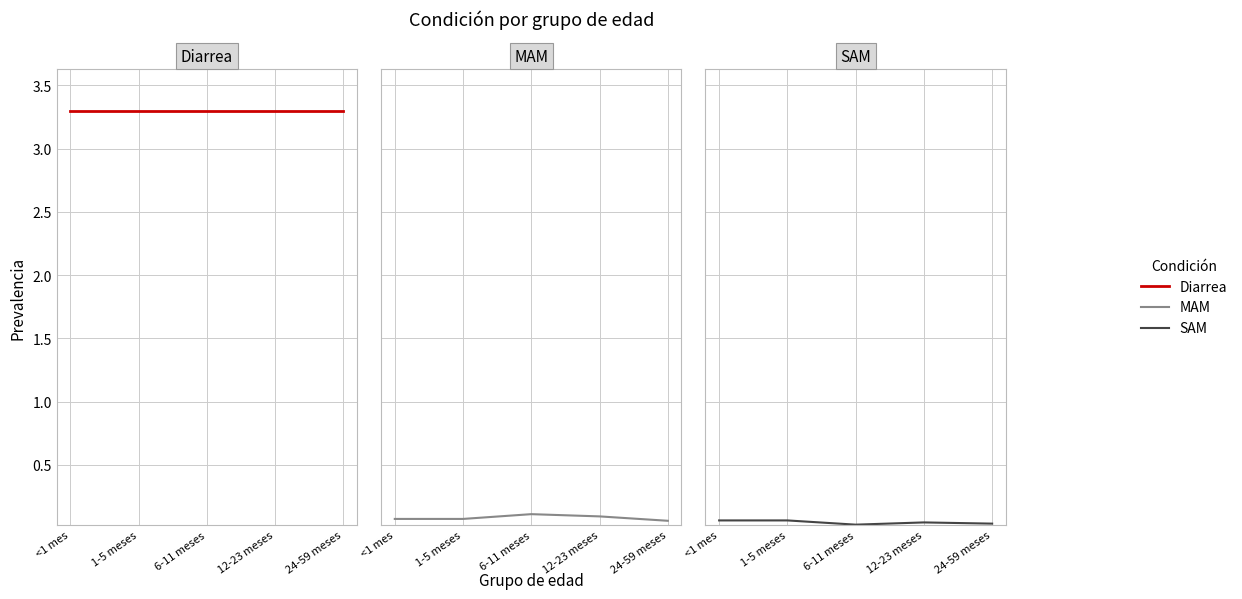

Is it true that MAM equals 0.1 at <1 mes?

True